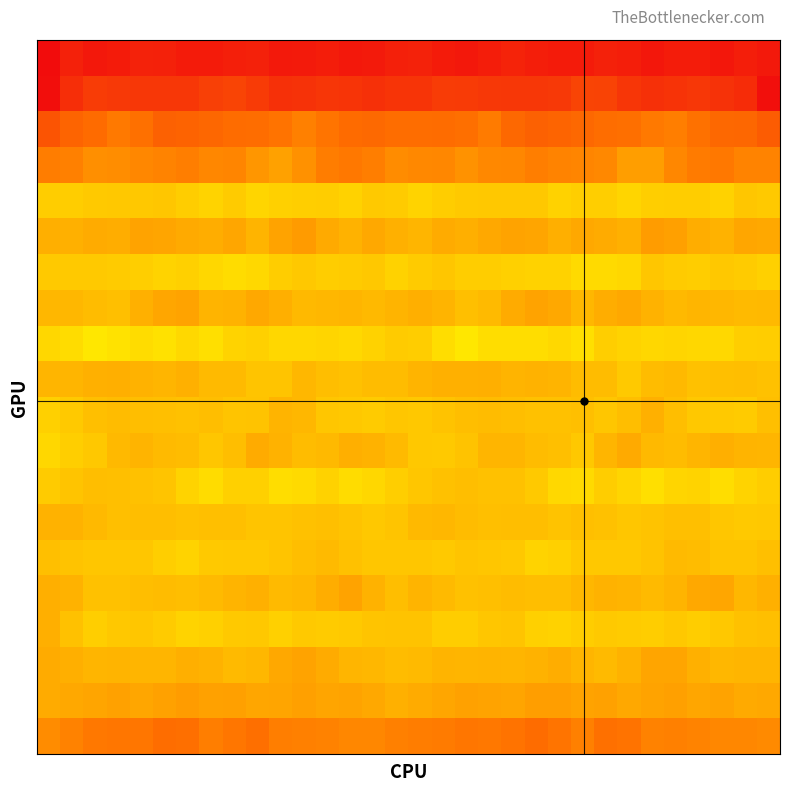

How many series are shown in this chart?

20